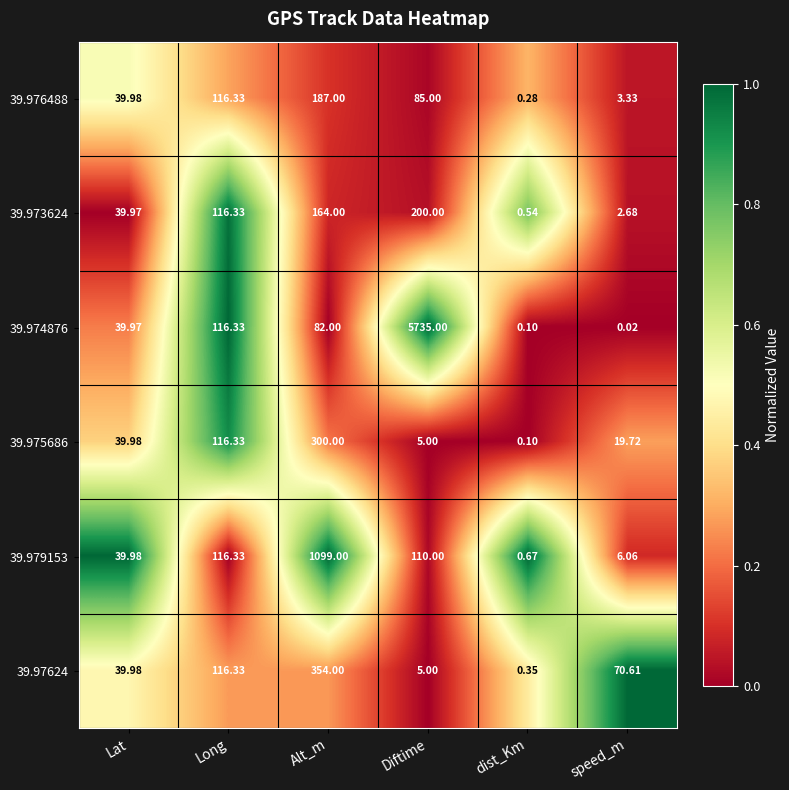

At how many categories does at least one series exceed 0?

6